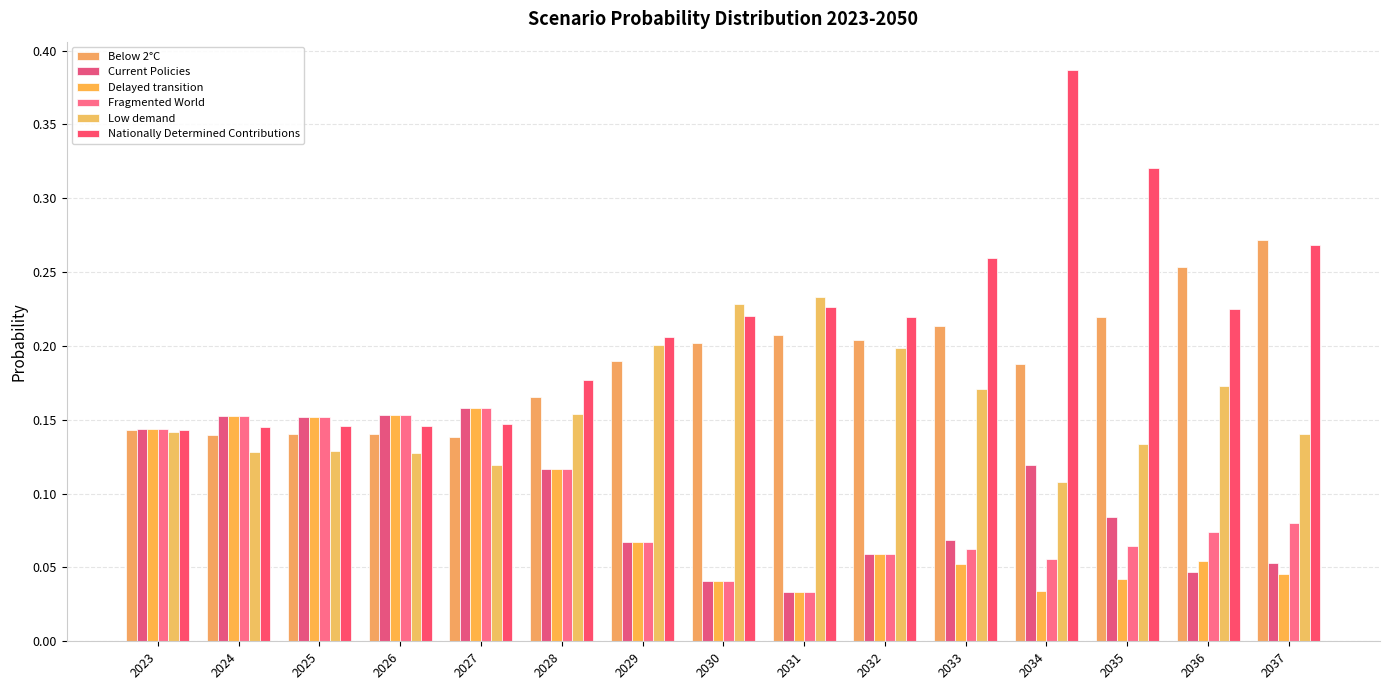

What is the spread (max minus min) of values at 2037?

0.2